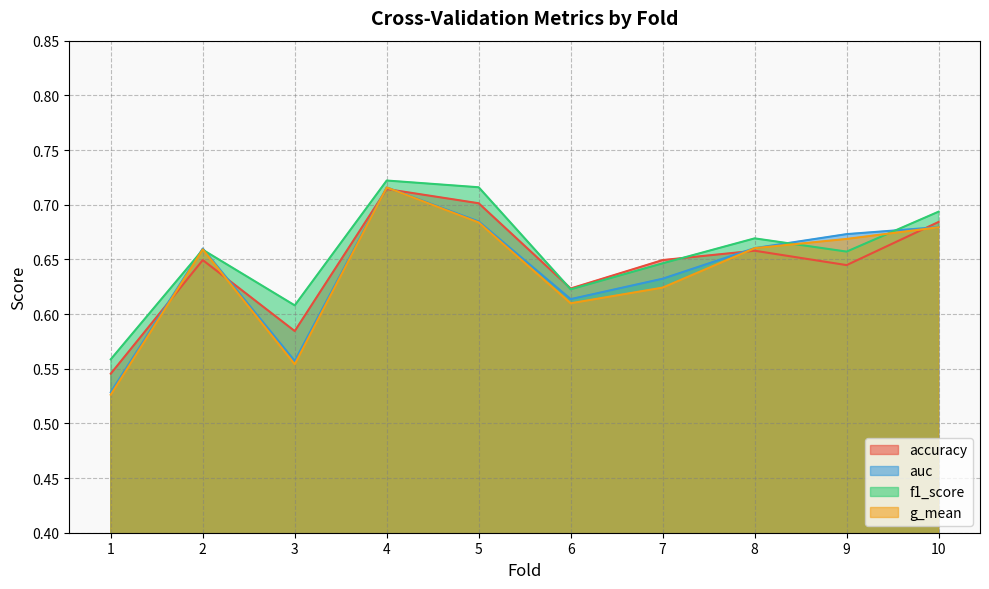

What is the difference between the maximum and minimum values in the accuracy series?

0.2